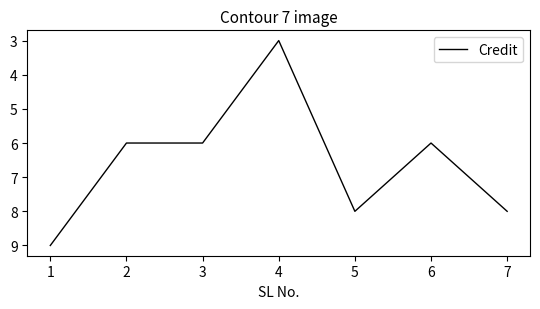

True or false: there are more than 2 points higher than both neighbors.

False